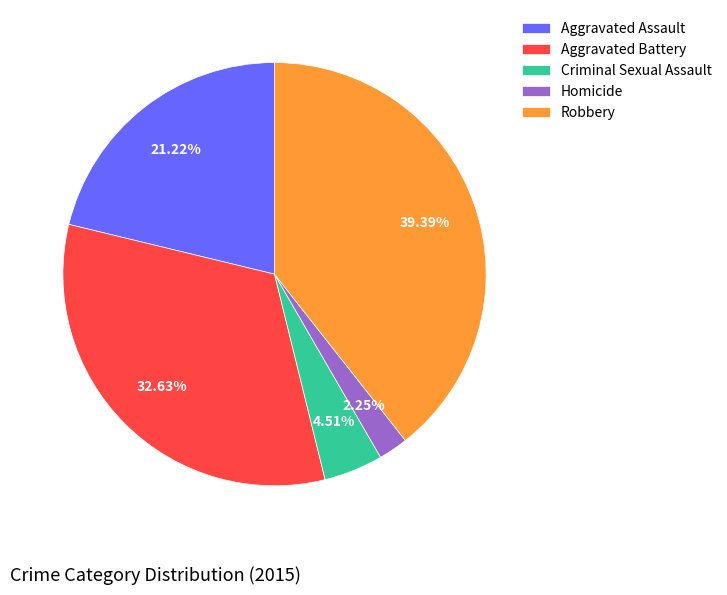

What is the ratio of the value at Homicide to the value at Criminal Sexual Assault?

0.5